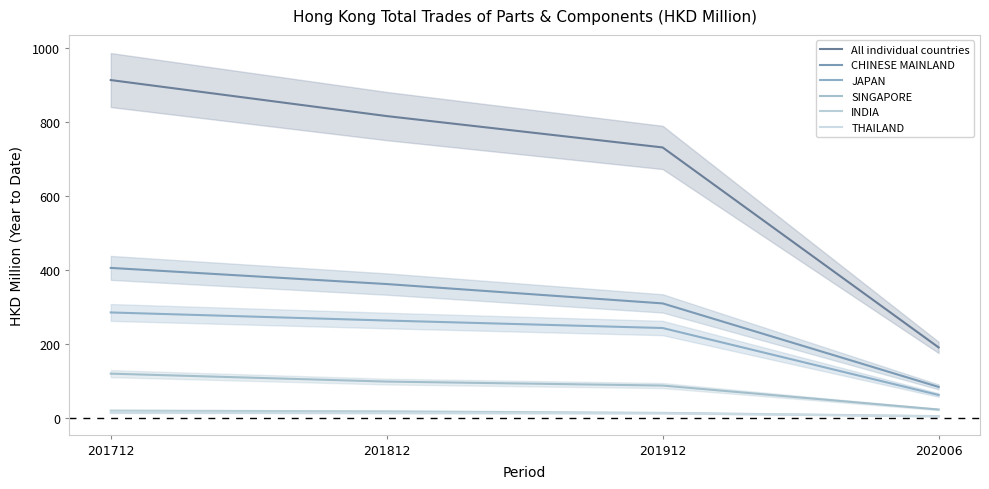

At 201712, list the series in order from smallest to largest.

THAILAND, INDIA, SINGAPORE, JAPAN, CHINESE MAINLAND, All individual countries